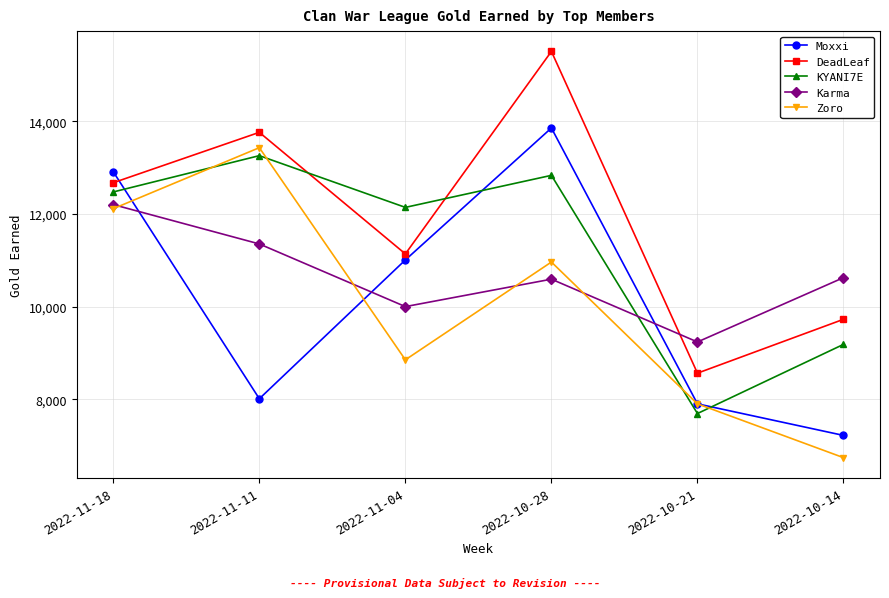

What is the difference between the maximum and minimum values in the Zoro series?

6688